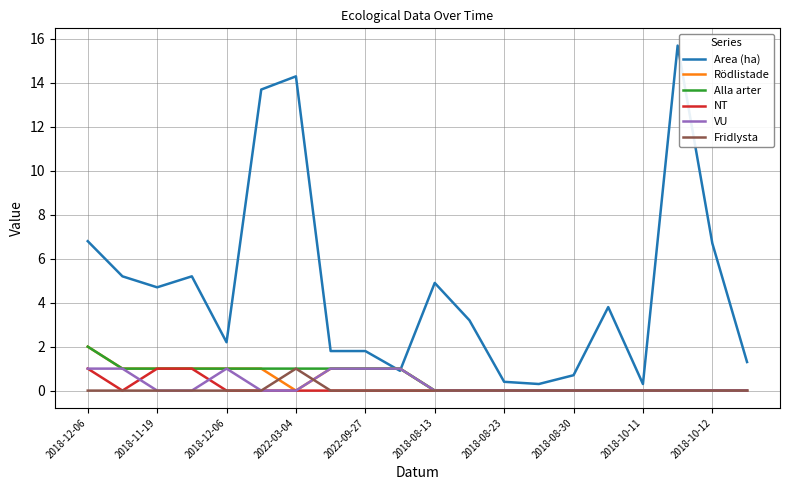

Which series has the largest total across all categories?

Area (ha)